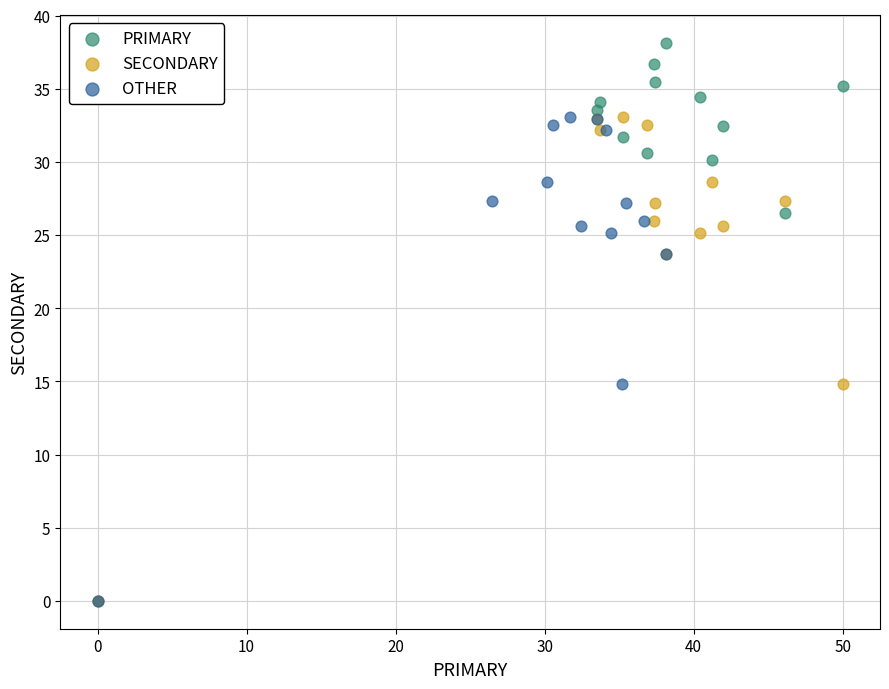

Which series reaches the maximum Y coordinate?

PRIMARY